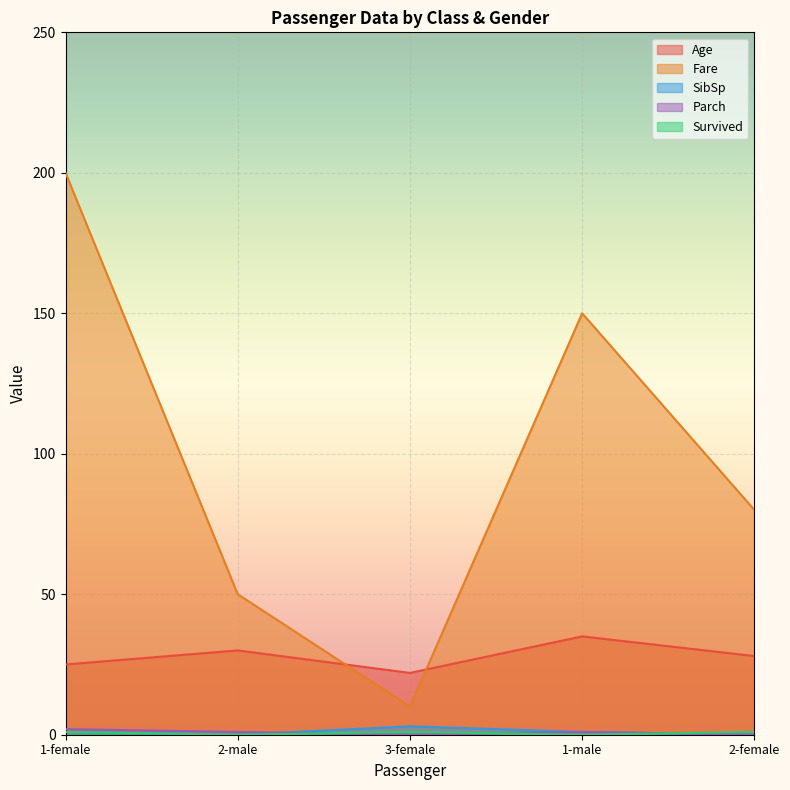

What is the label of the 3rd point from the left?

3-female